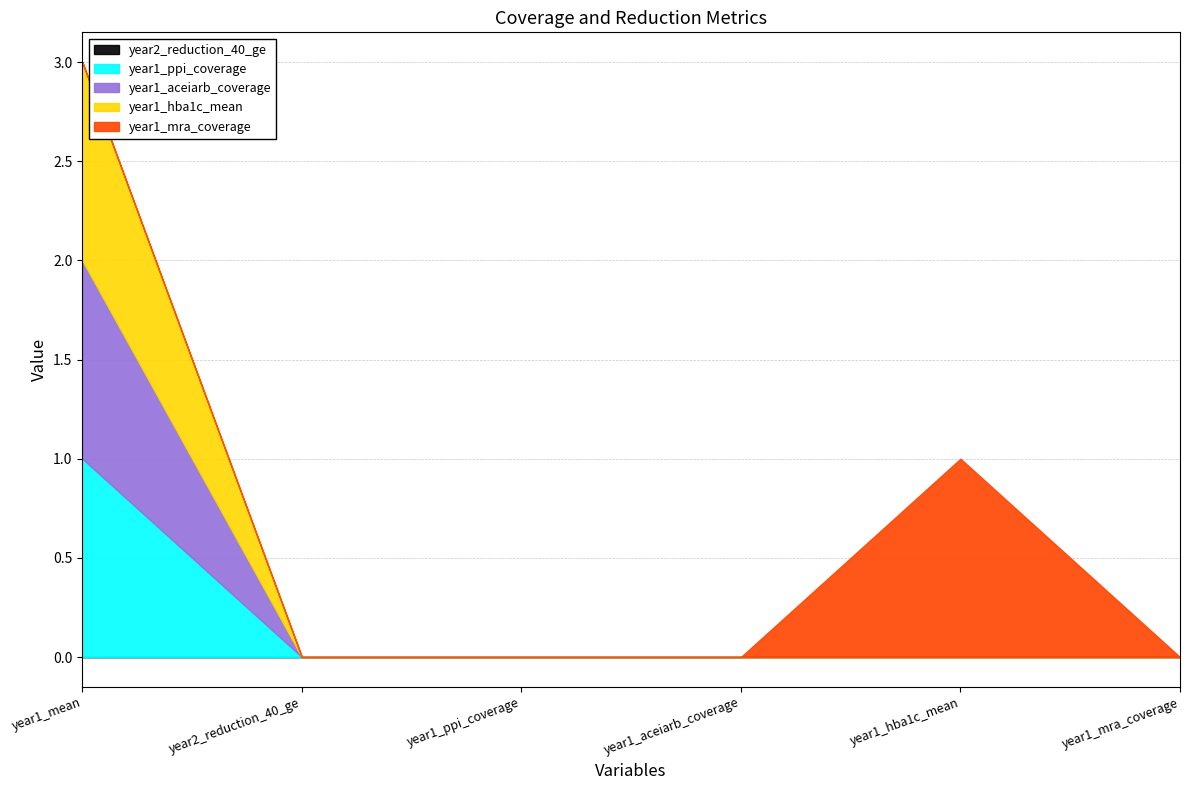

Where is year1_aceiarb_coverage nearest to the value 0?

year2_reduction_40_ge